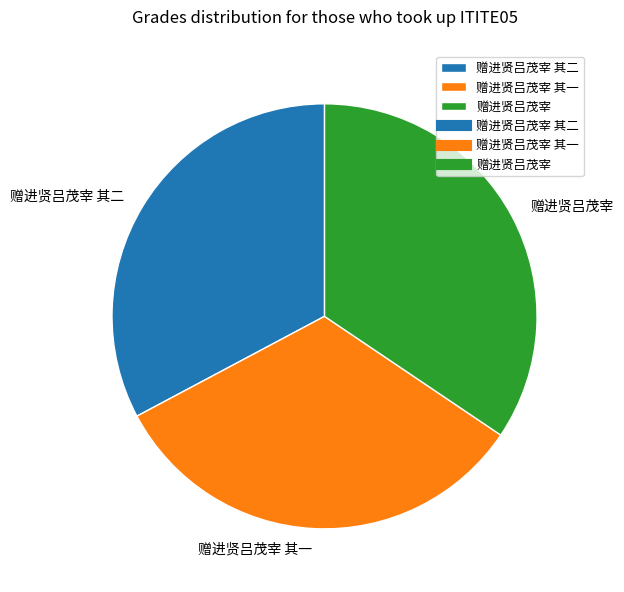

How many segments does this pie chart have?

3